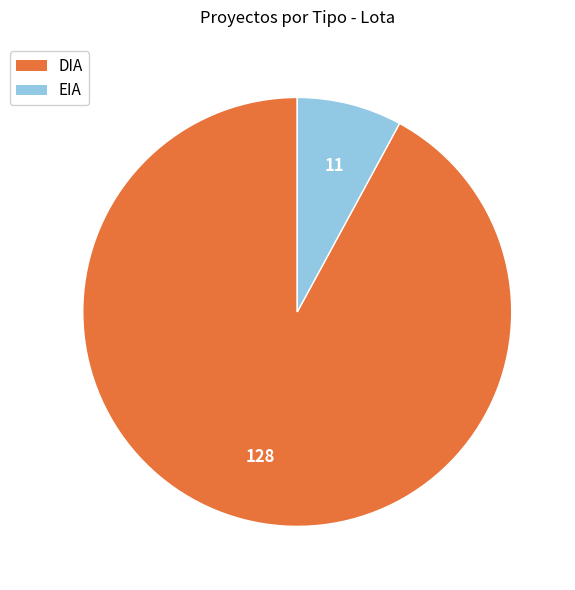

The DIA slice represents 86% of the pie. True or false?

False